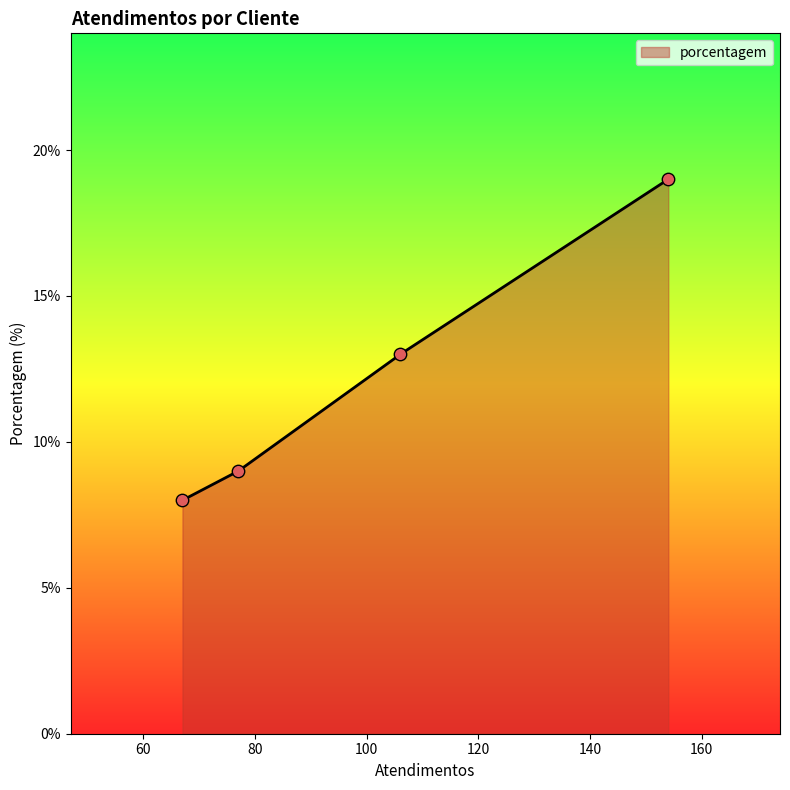

What is the minimum value for porcentagem?

8.0